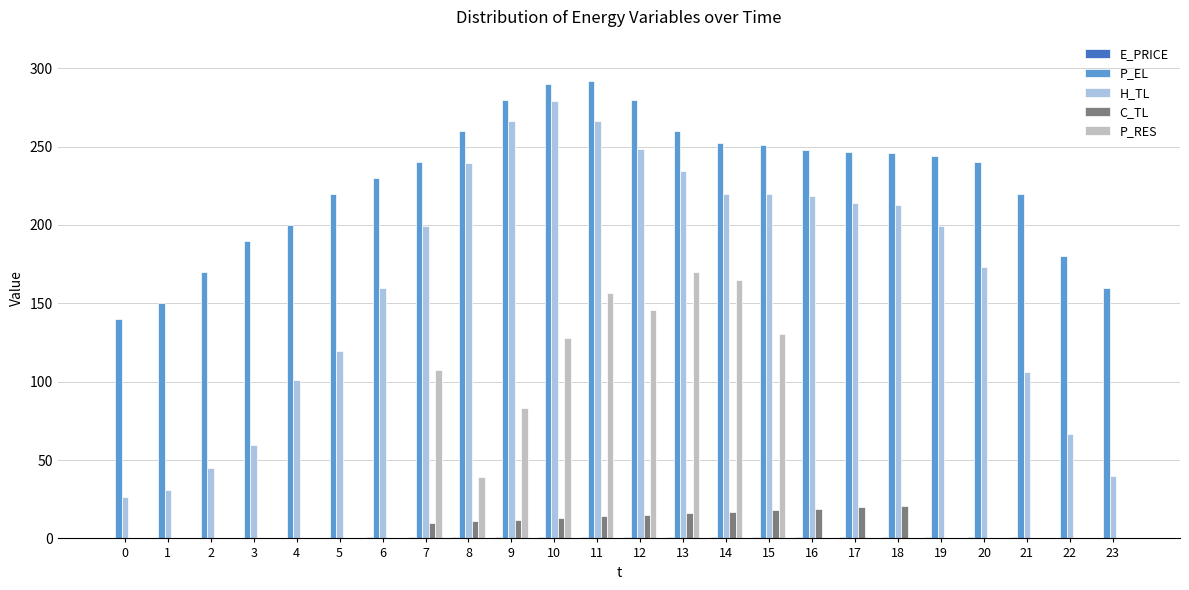

What is the maximum value shown in the chart?

291.9